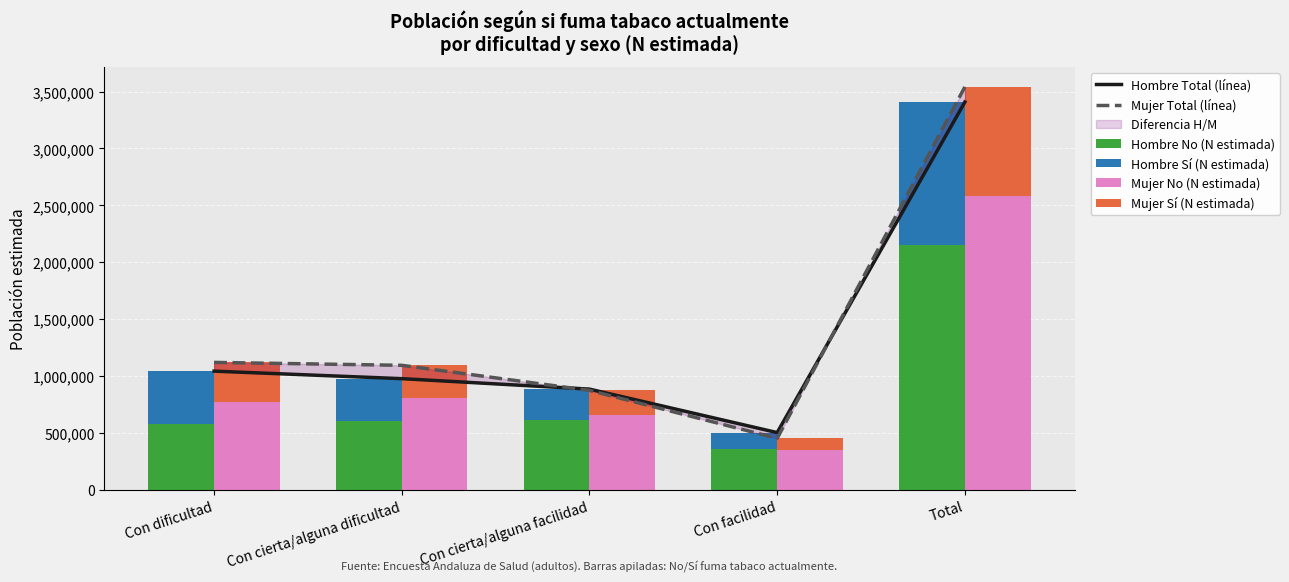

At which category does the chart reach its minimum across all series?

Con facilidad